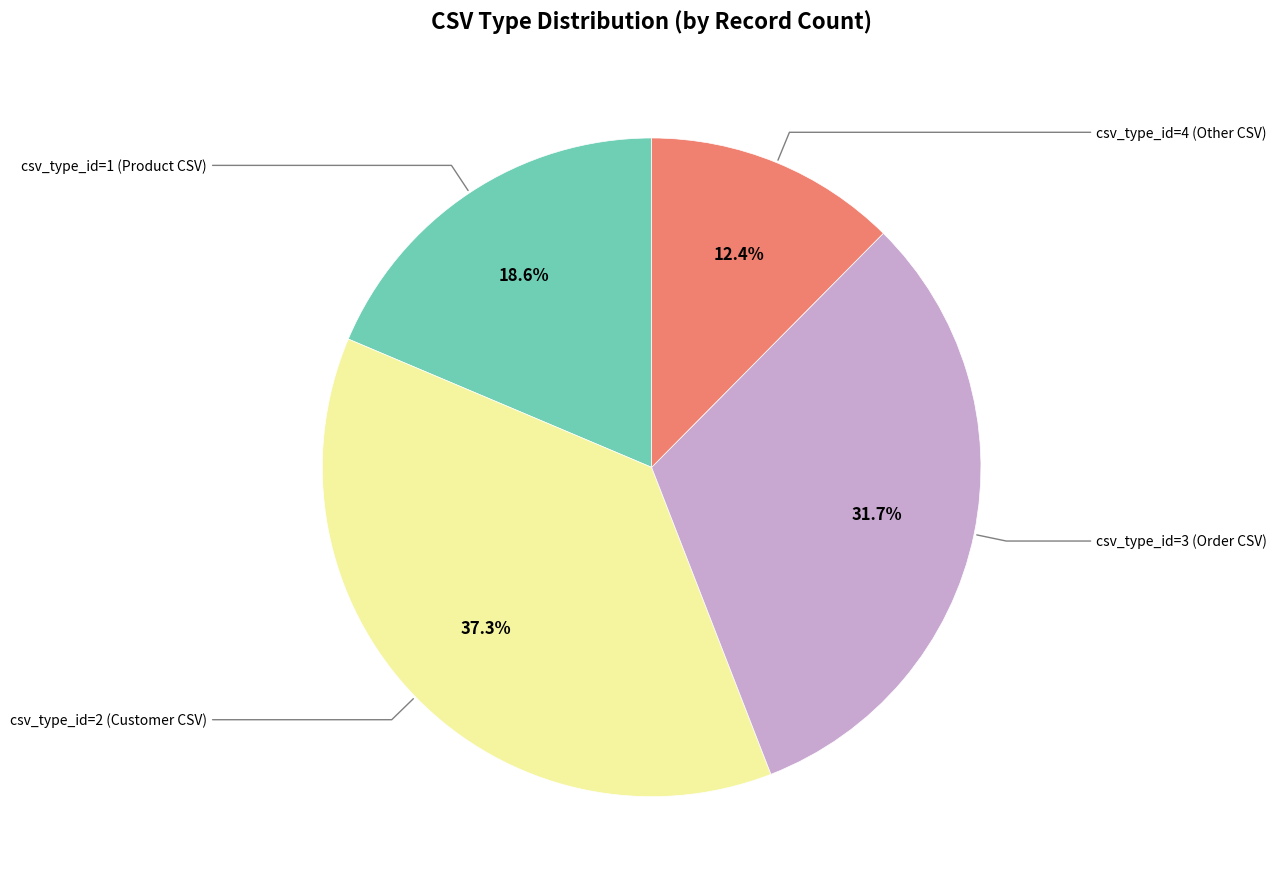

Is there a majority slice in this chart?

No